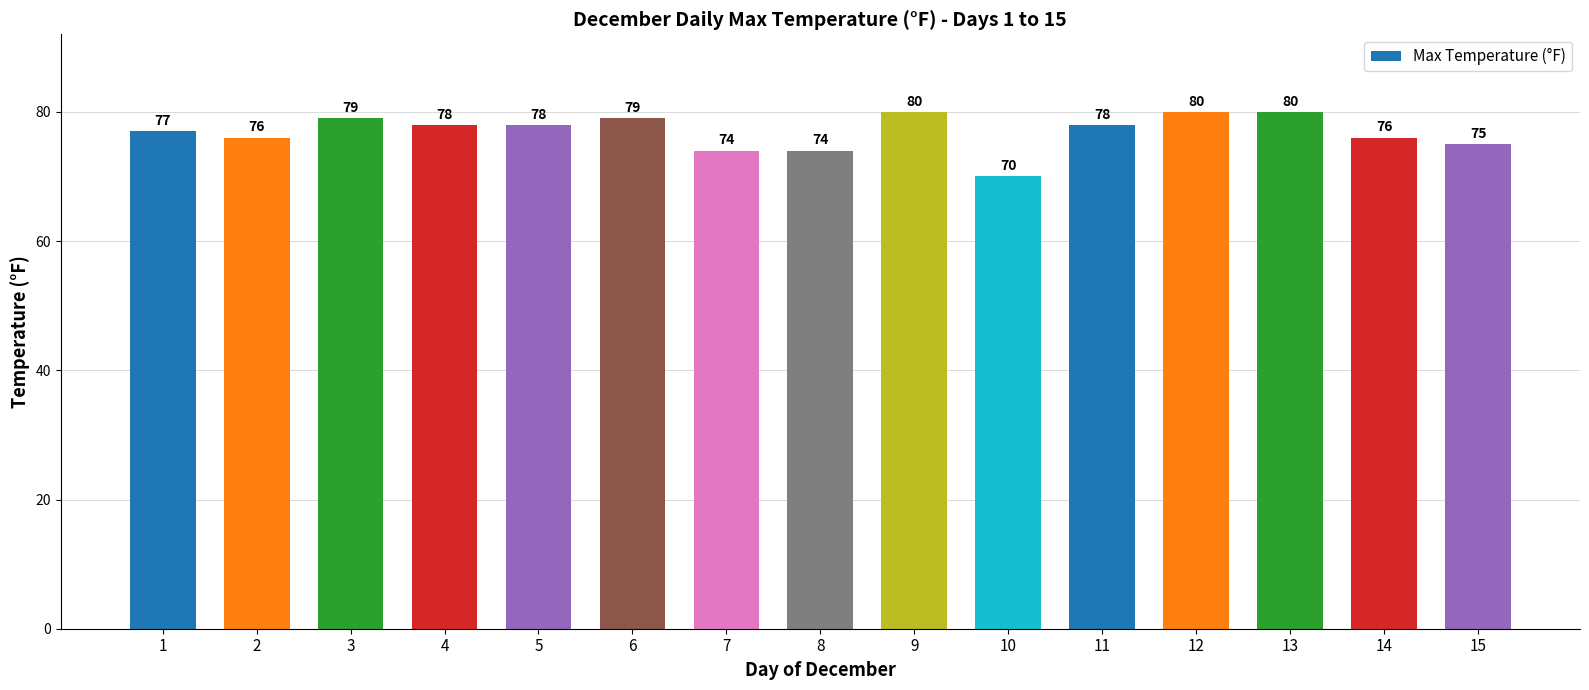

Which has a higher value, 3 or 7?

3